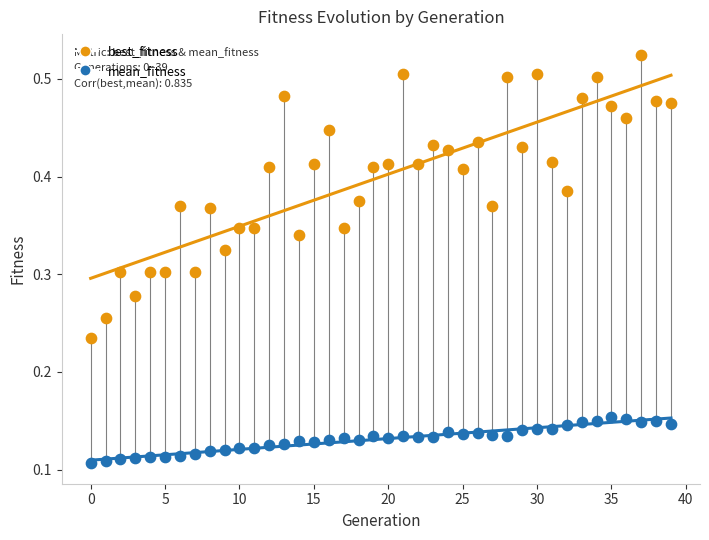

Which series contains the highest Y value?

best_fitness